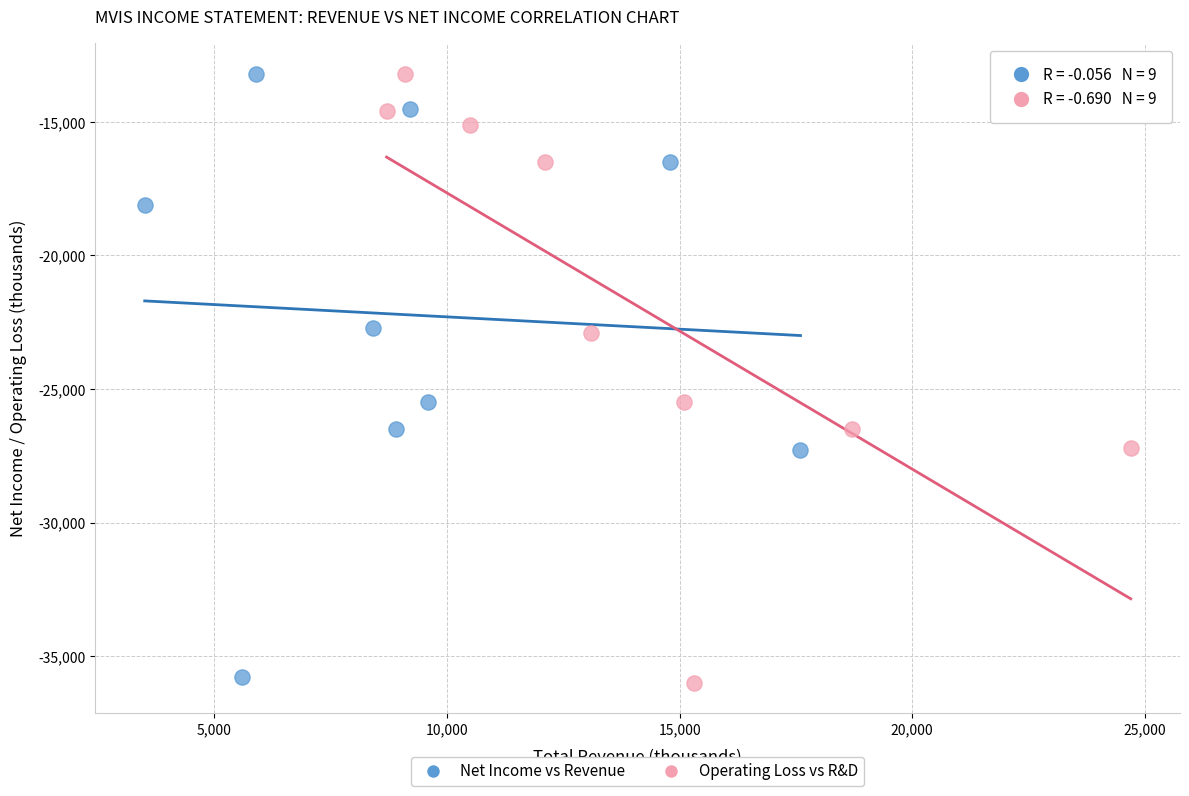

What are all the series names shown in the legend?

Net Income vs Revenue, Operating Loss vs R&D